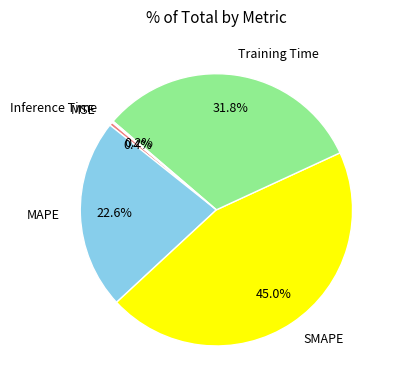

Which category has the biggest portion of the pie?

SMAPE